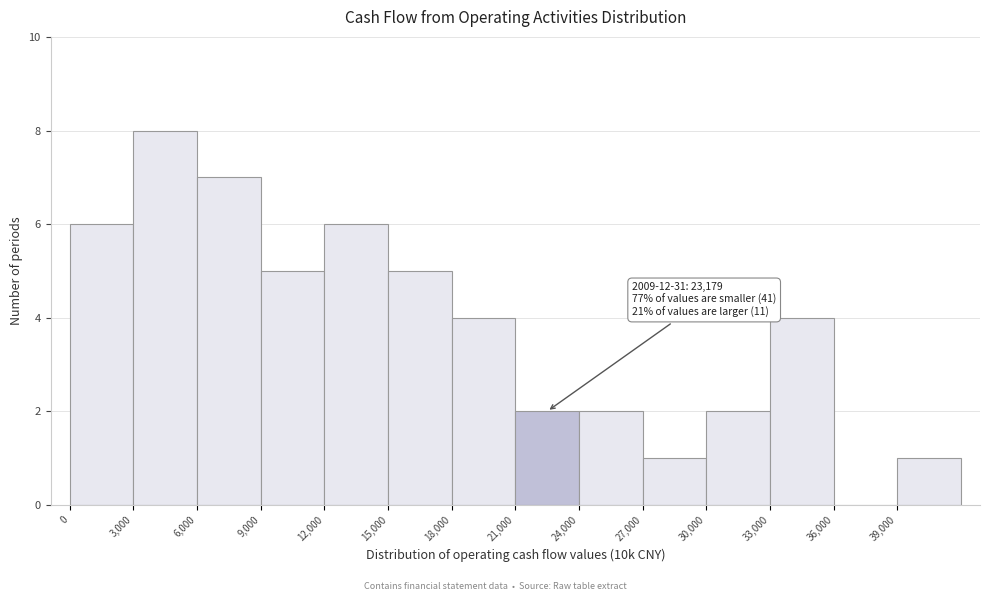

Over which range of the x-axis is the bar tallest?

3000 to 6000